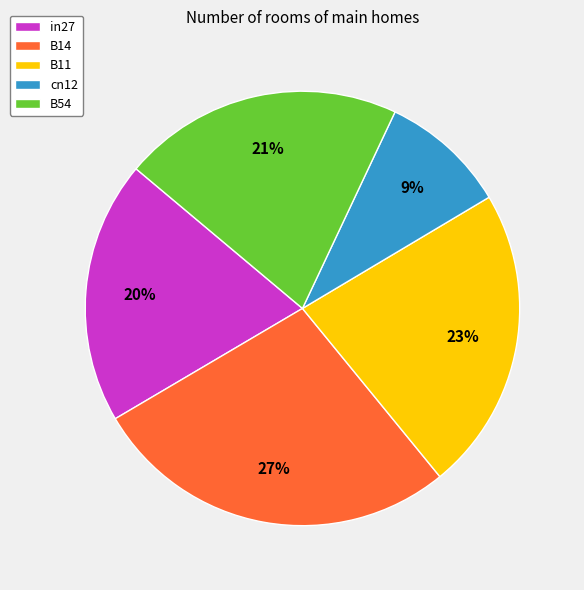

How many slices are in this pie chart?

5